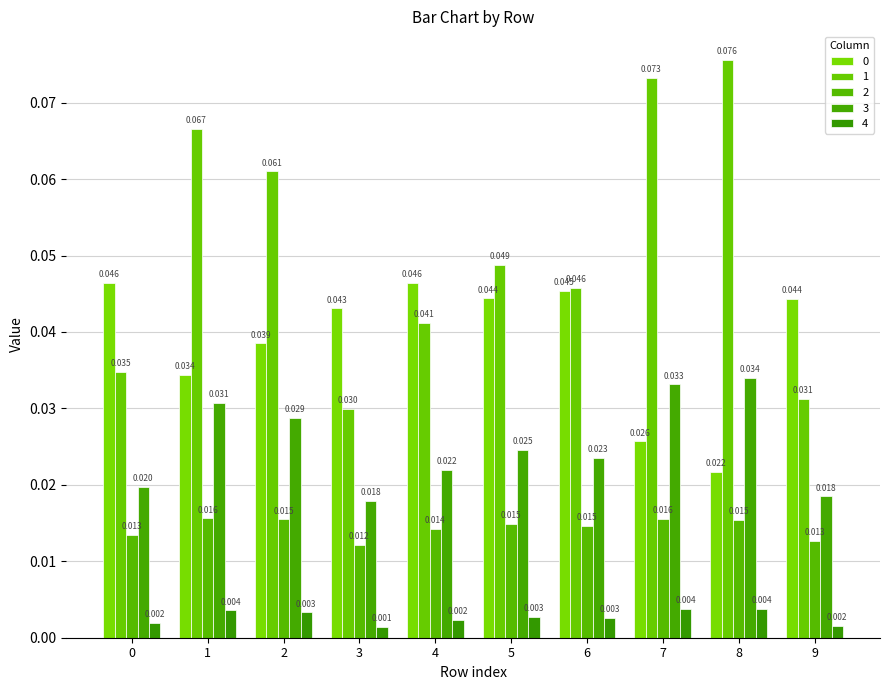

Does the chart contain any negative values?

No